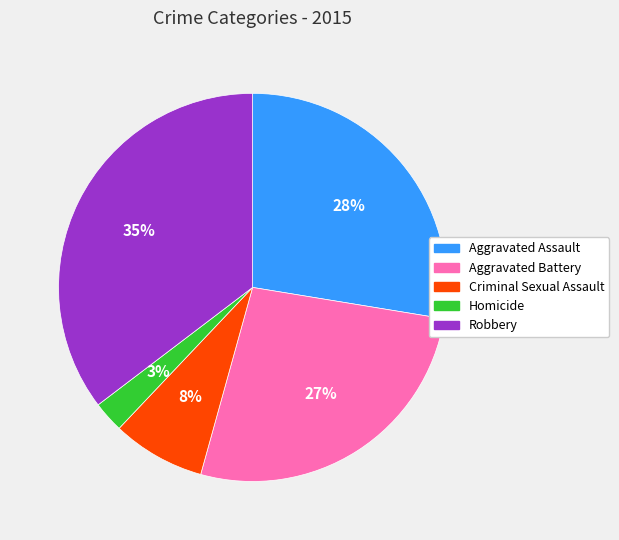

How many segments does this pie chart have?

5